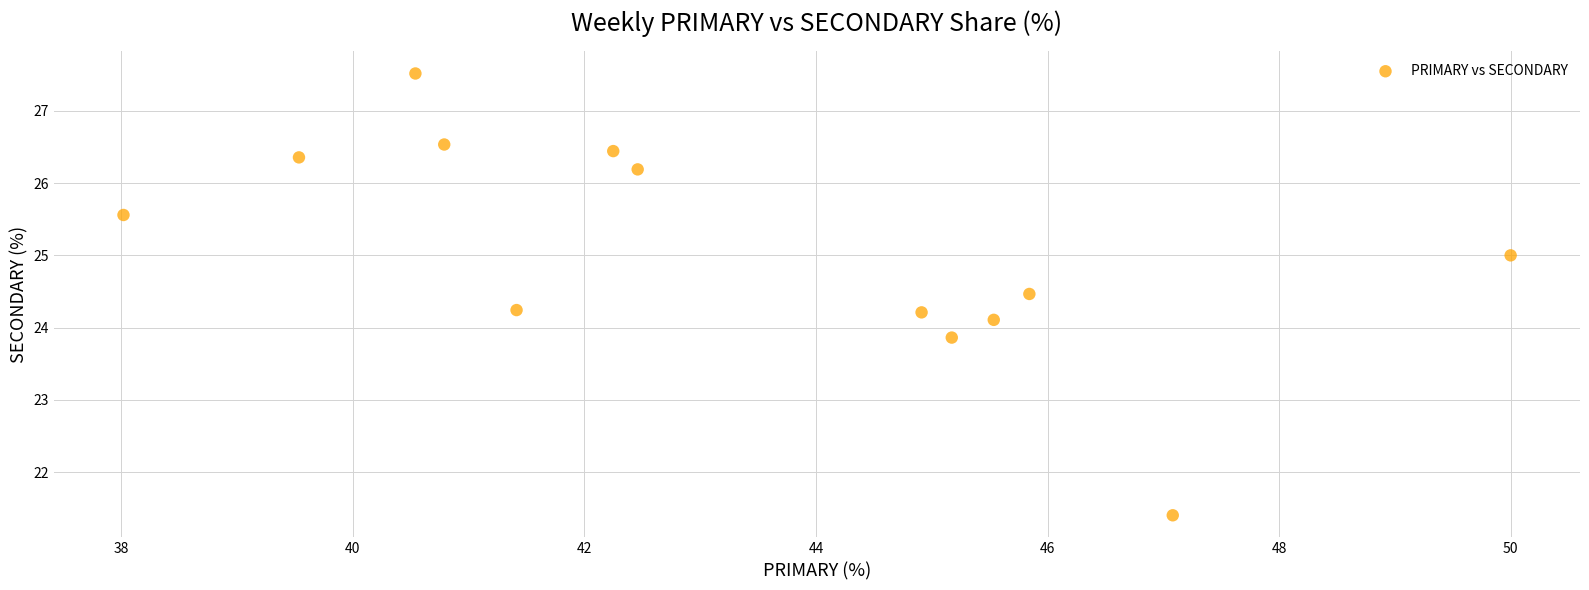

What is the range of X values (max minus min)?

12.0